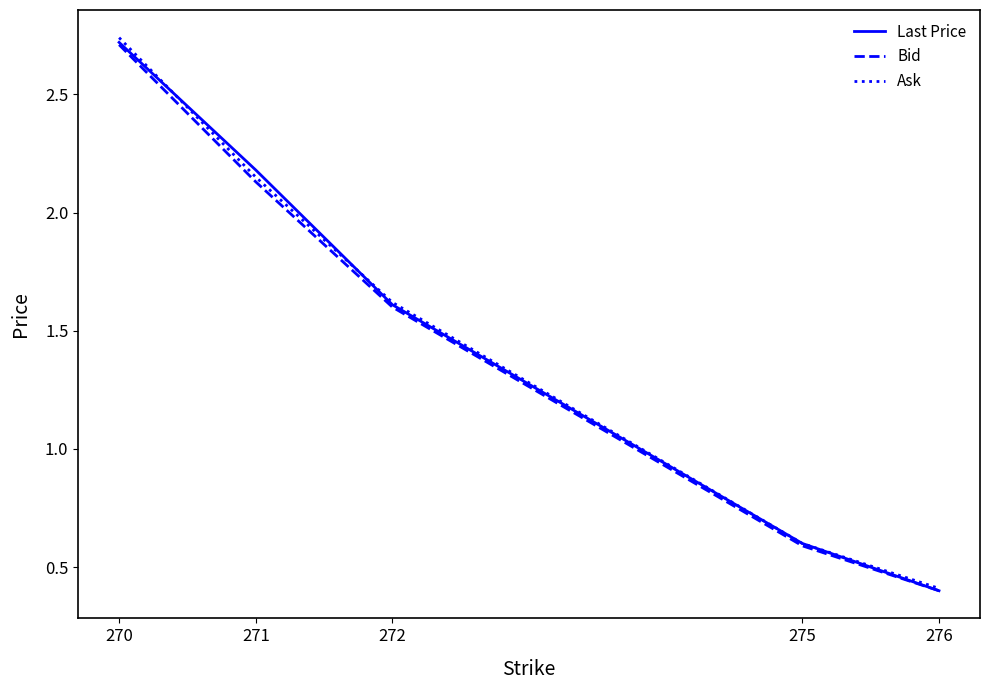

Which series has the largest range (max minus min)?

Ask